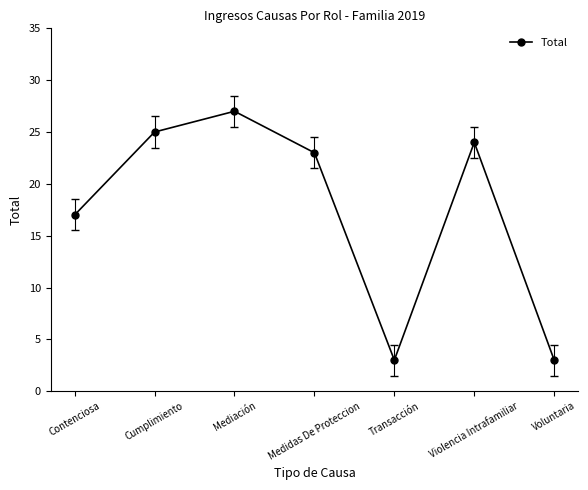

The chart shows a value of 1 at Transacción. True or false?

False